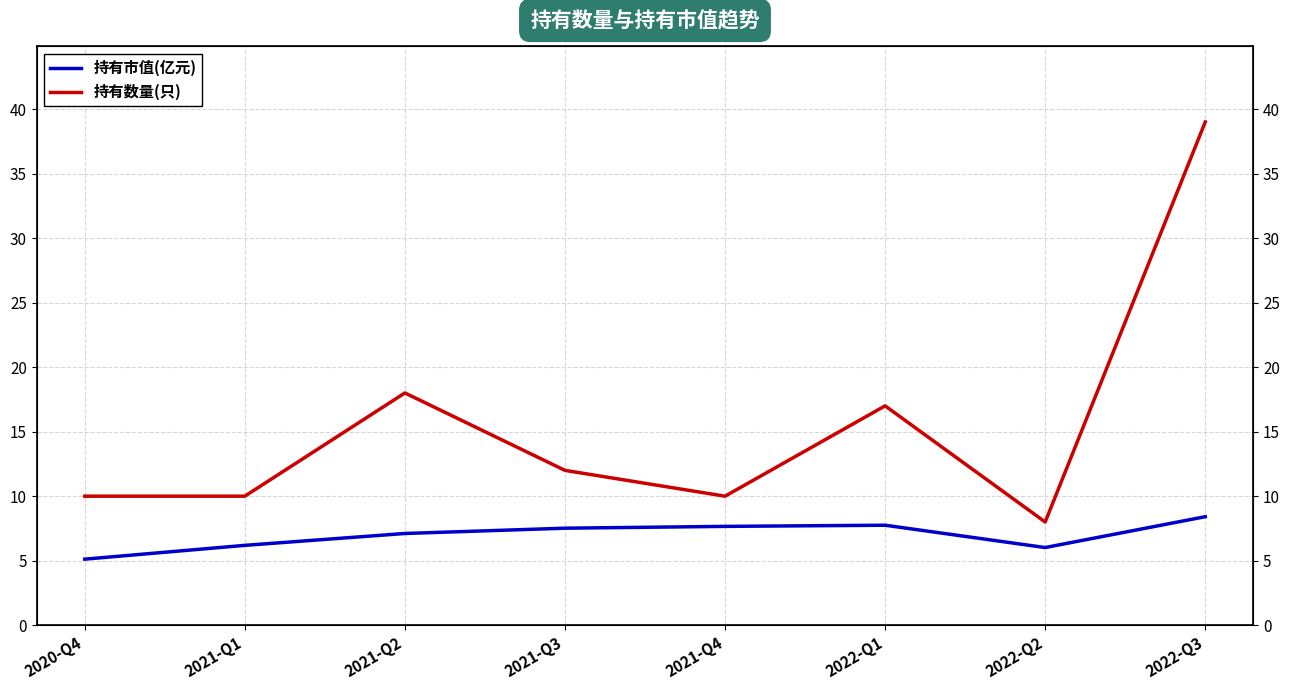

List the labels in order of 持有数量(只) value, largest first.

2022-Q3, 2021-Q2, 2022-Q1, 2021-Q3, 2020-Q4, 2021-Q1, 2021-Q4, 2022-Q2